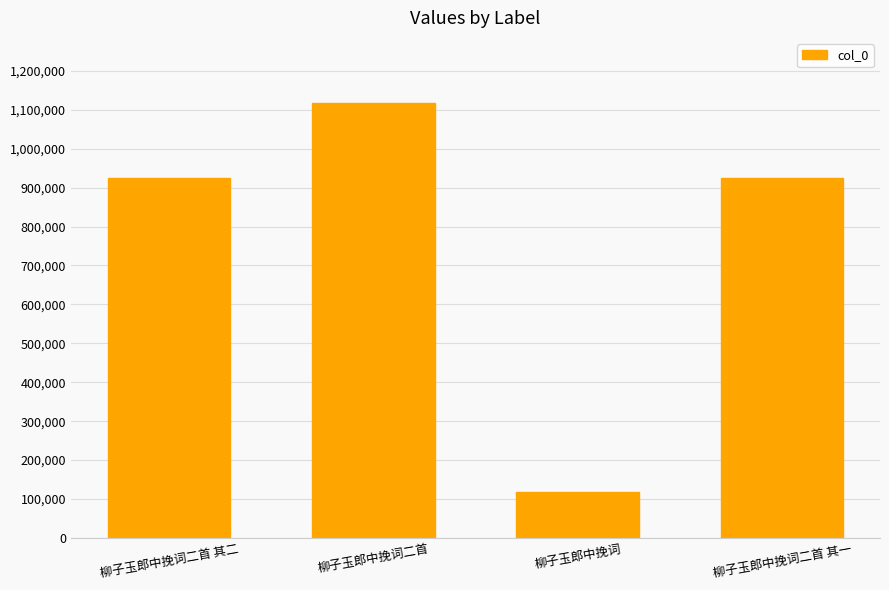

What is the change in value from 柳子玉郎中挽词二首 其二 to 柳子玉郎中挽词二首?

+192912